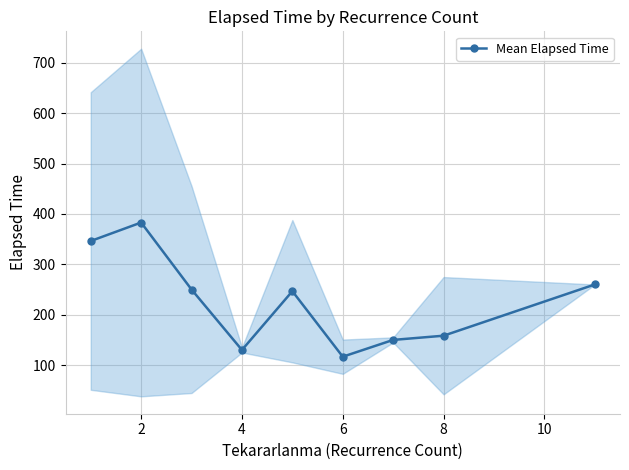

How many series are shown in this chart?

1